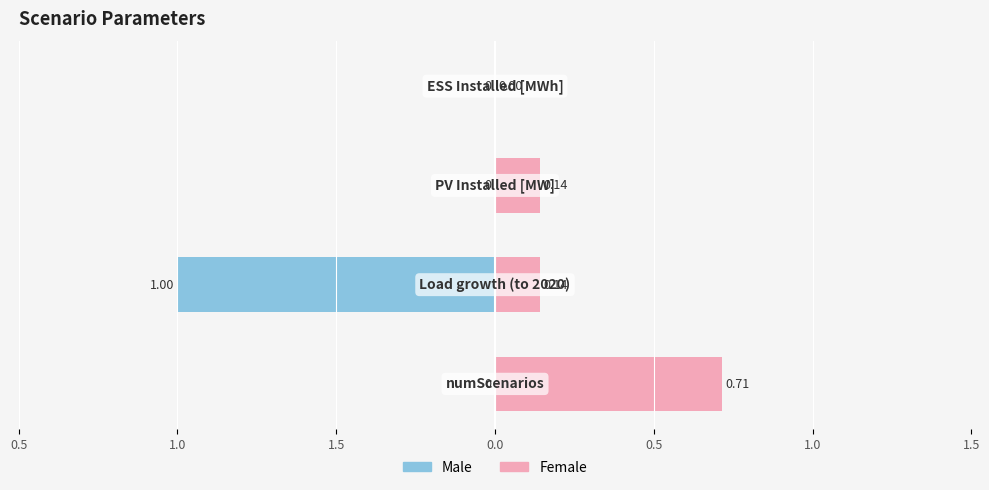

How many bars are there in total?

8